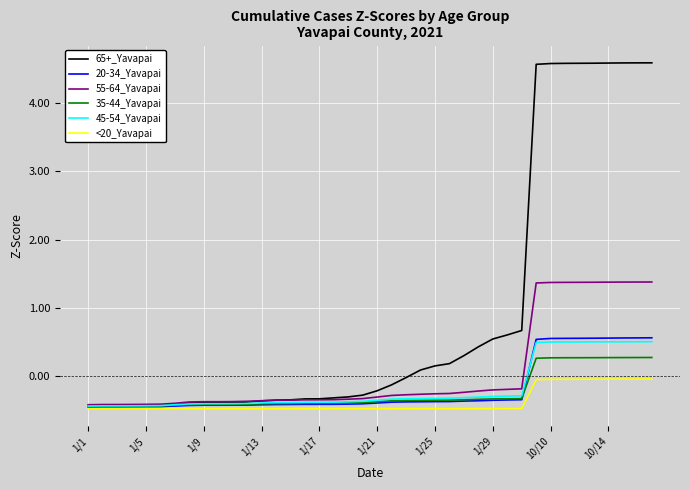

Which series has the largest total across all categories?

65+_Yavapai